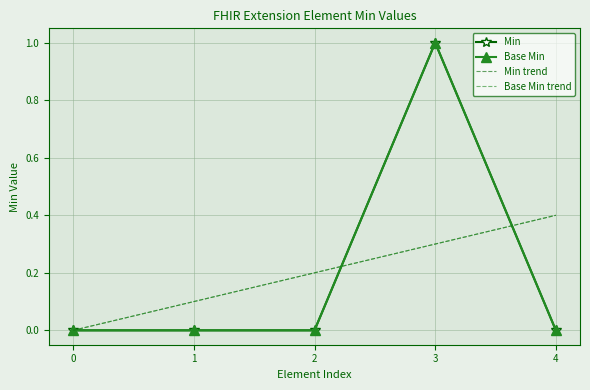

Reading left to right, extract all data points from this chart.

Min: 0.0	0.0	0.0	1.0	0.0
Base Min: 0.0	0.0	0.0	1.0	0.0
Min trend: 0.0	0.1	0.2	0.3	0.4
Base Min trend: 0.0	0.1	0.2	0.3	0.4